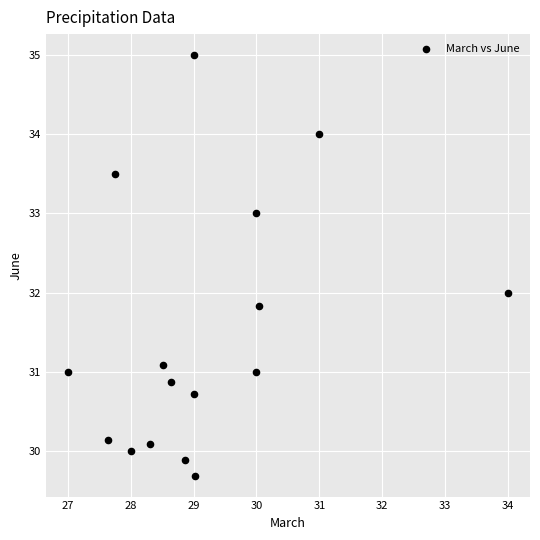

What is the range of X values (max minus min)?

7.0